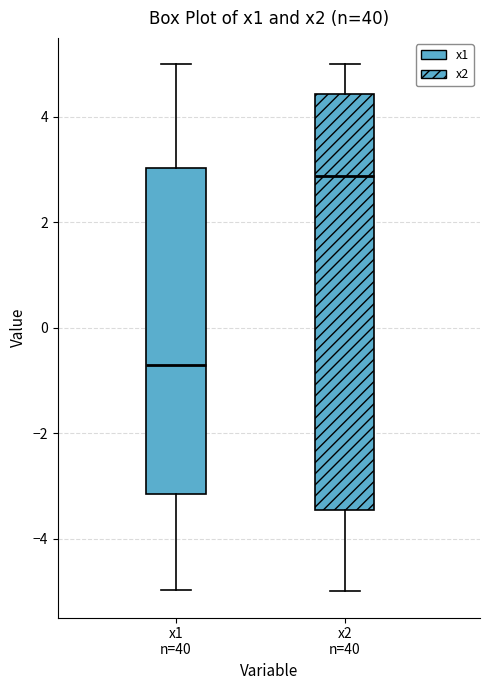

Reading left to right, read every box against the y-axis: the position of its median line, the range the box covers, and the ends of its whiskers. The values are not printed on the chart, so give them approximately, as read against the axis.

x1 n=40: median -0.8, box -3.2 to 3.0, whiskers -5.0 to 5.0
x2 n=40: median 2.8, box -3.4 to 4.4, whiskers -5.0 to 5.0